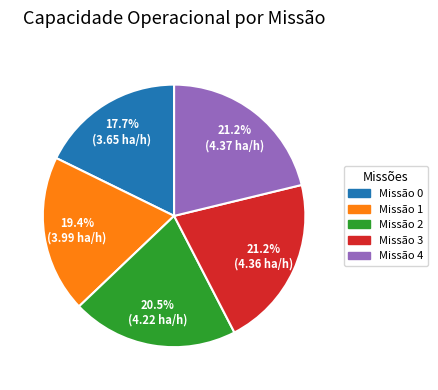

Is there any slice that represents more than half of the pie?

No